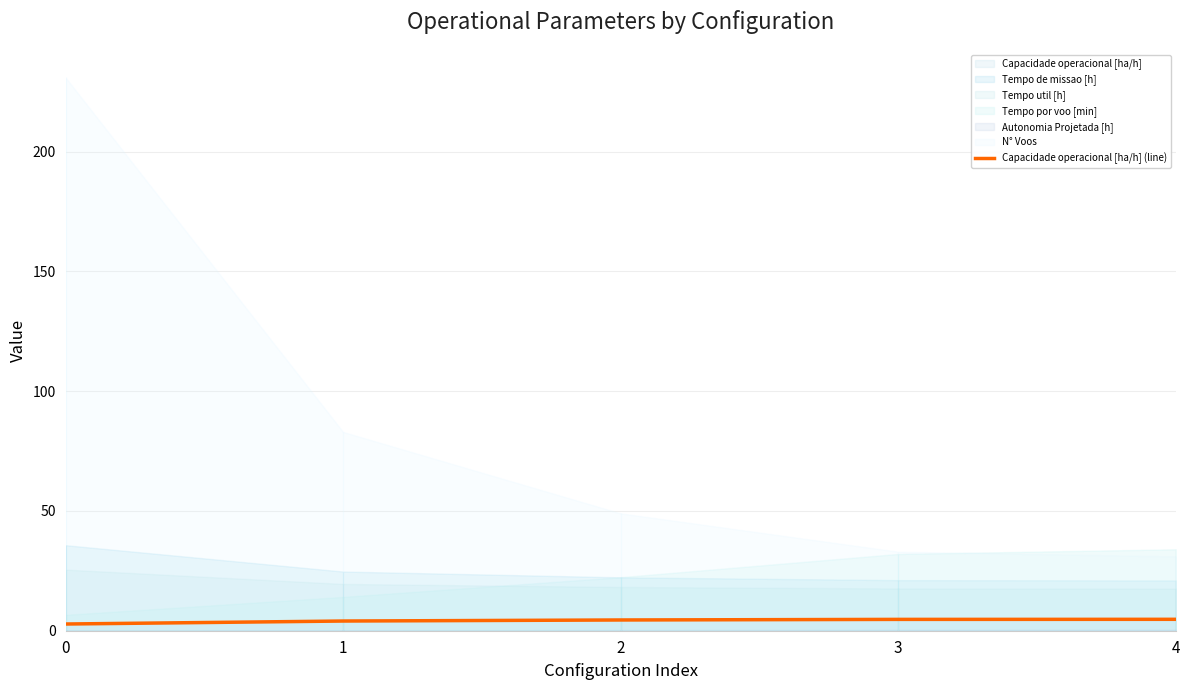

Reading right to left, transcribe all the data shown in this chart.

4=4.8	3=4.7	2=4.5	1=4.0	0=2.8